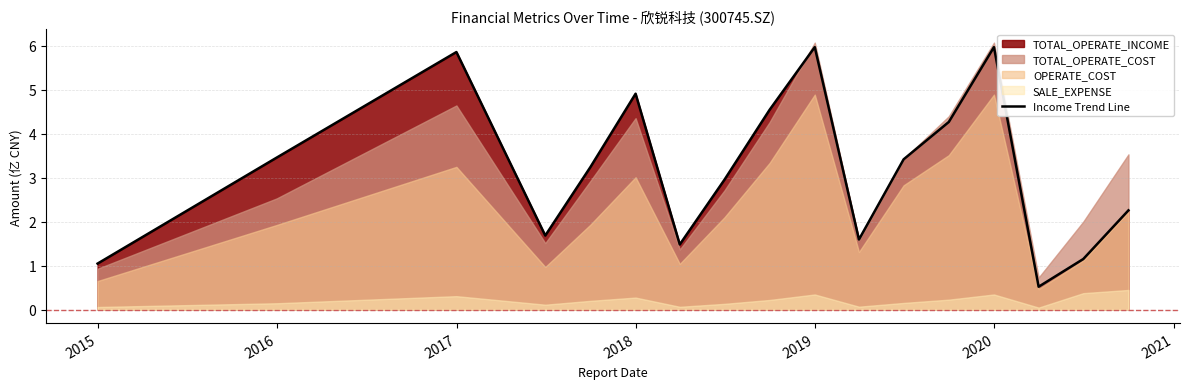

How many data points are less than 3?

8